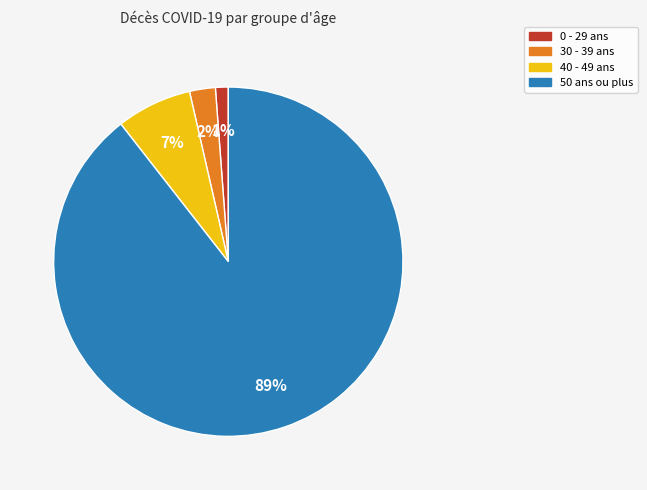

To the nearest percent, what is the average slice percentage?

25%